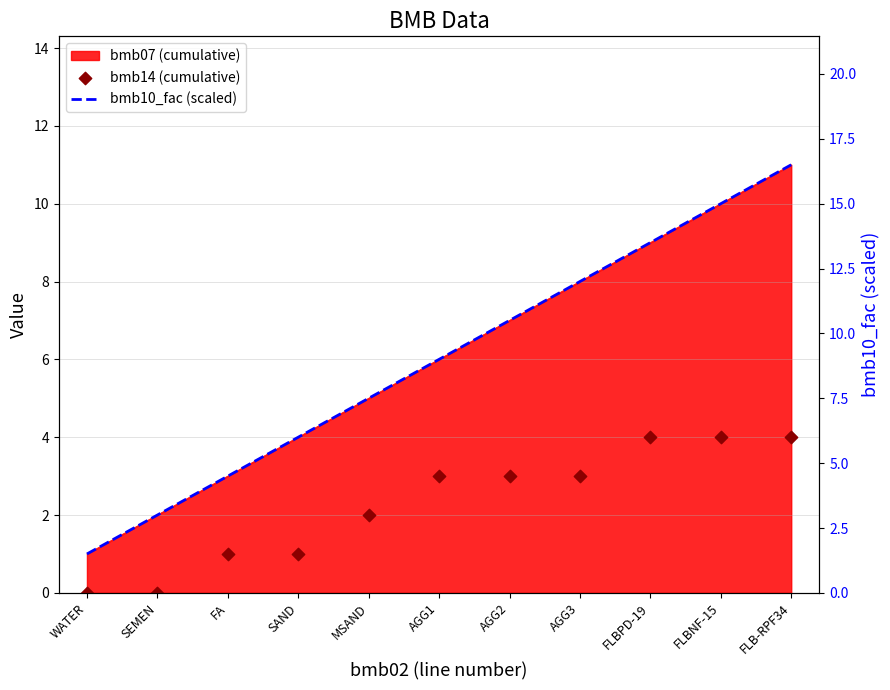

Which series has the widest spread of Y values?

bmb10_fac (scaled)